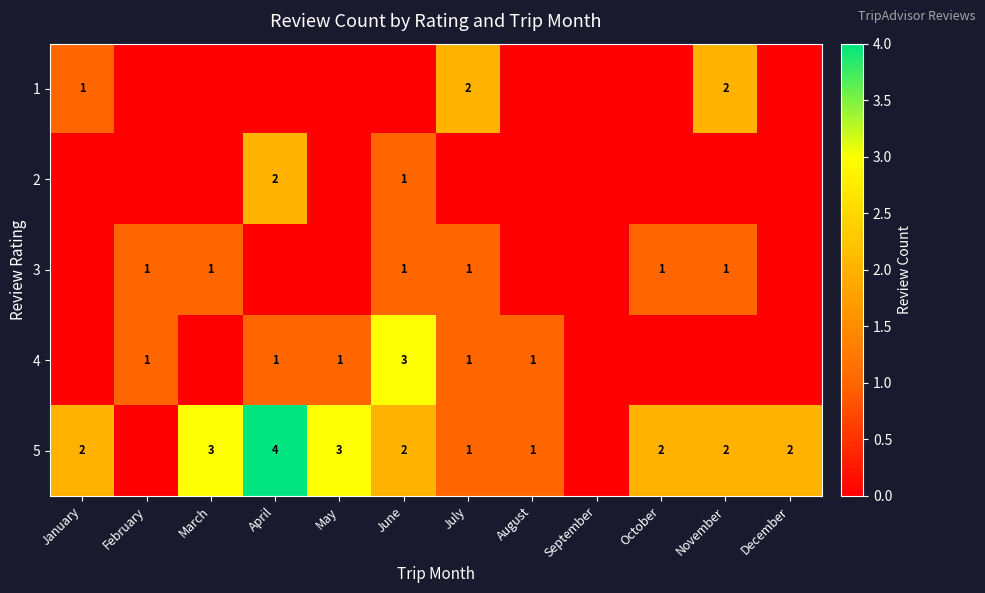

The 5 series shows 4 at April. True or false?

True